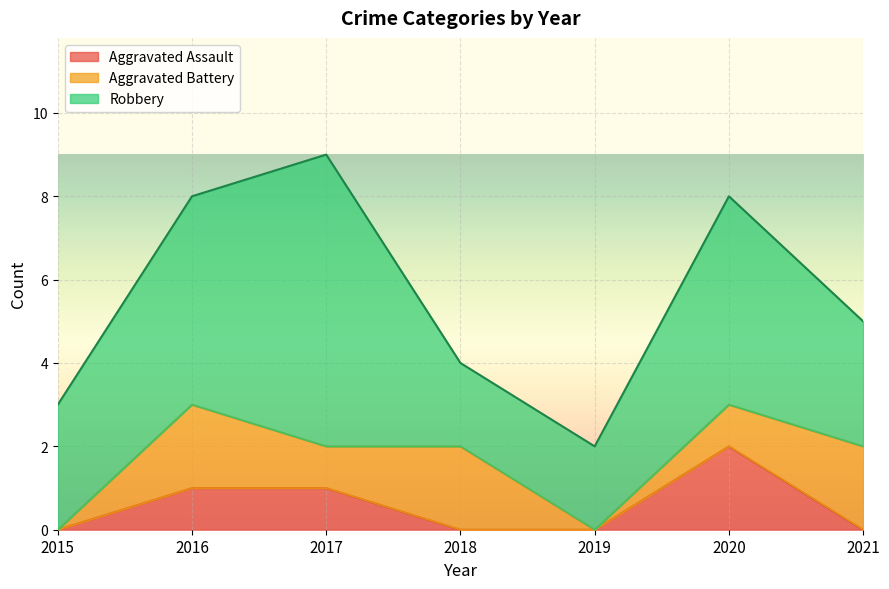

How many categories are shown in the chart?

7